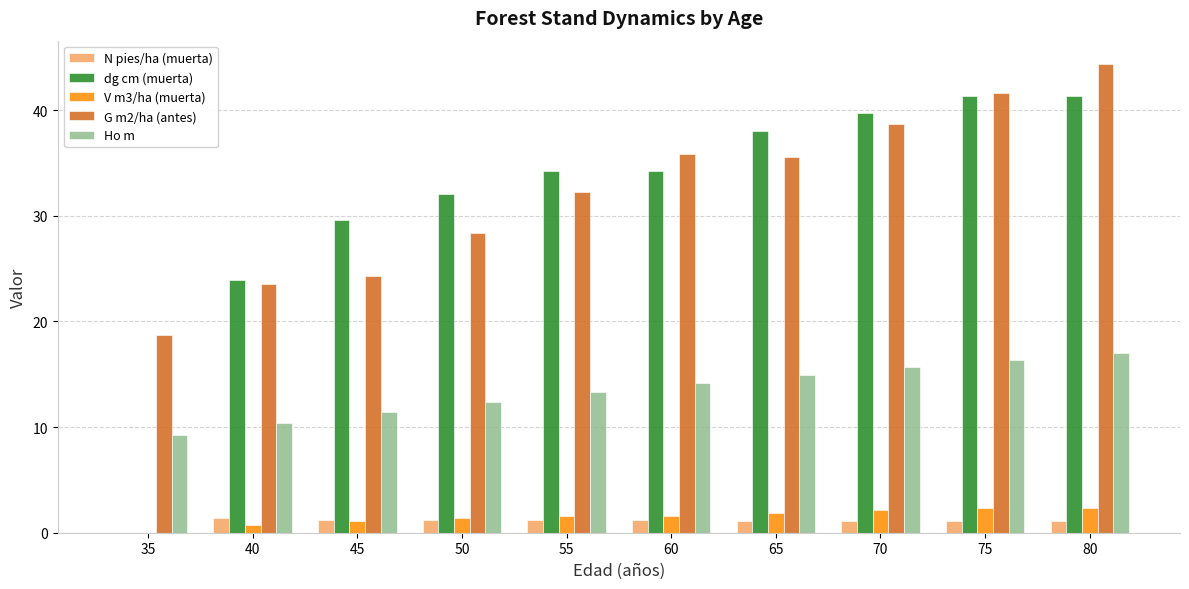

Read the dg cm (muerta) value at 70.

39.8